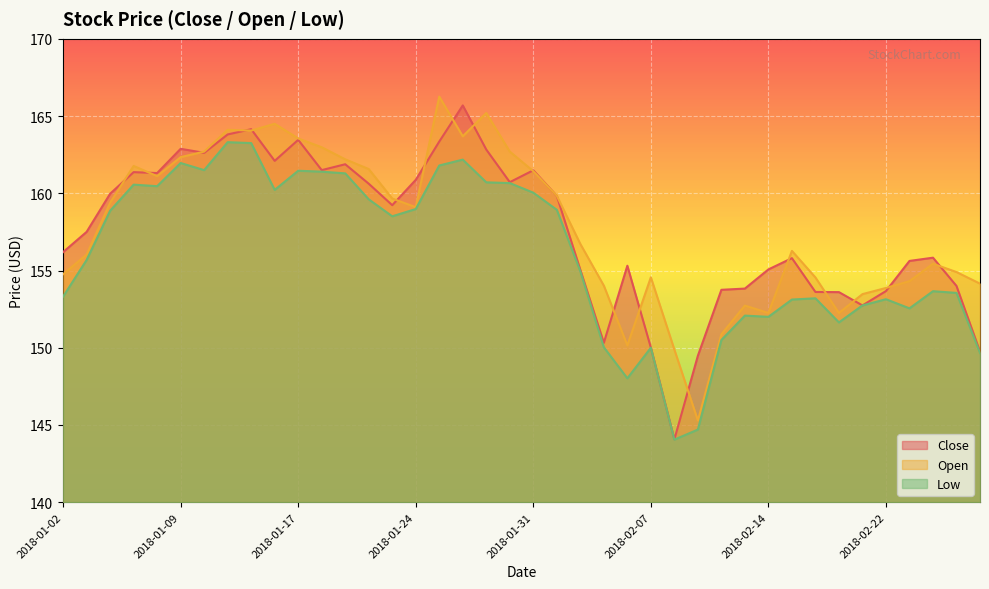

How many values in the Close series exceed 159?

20